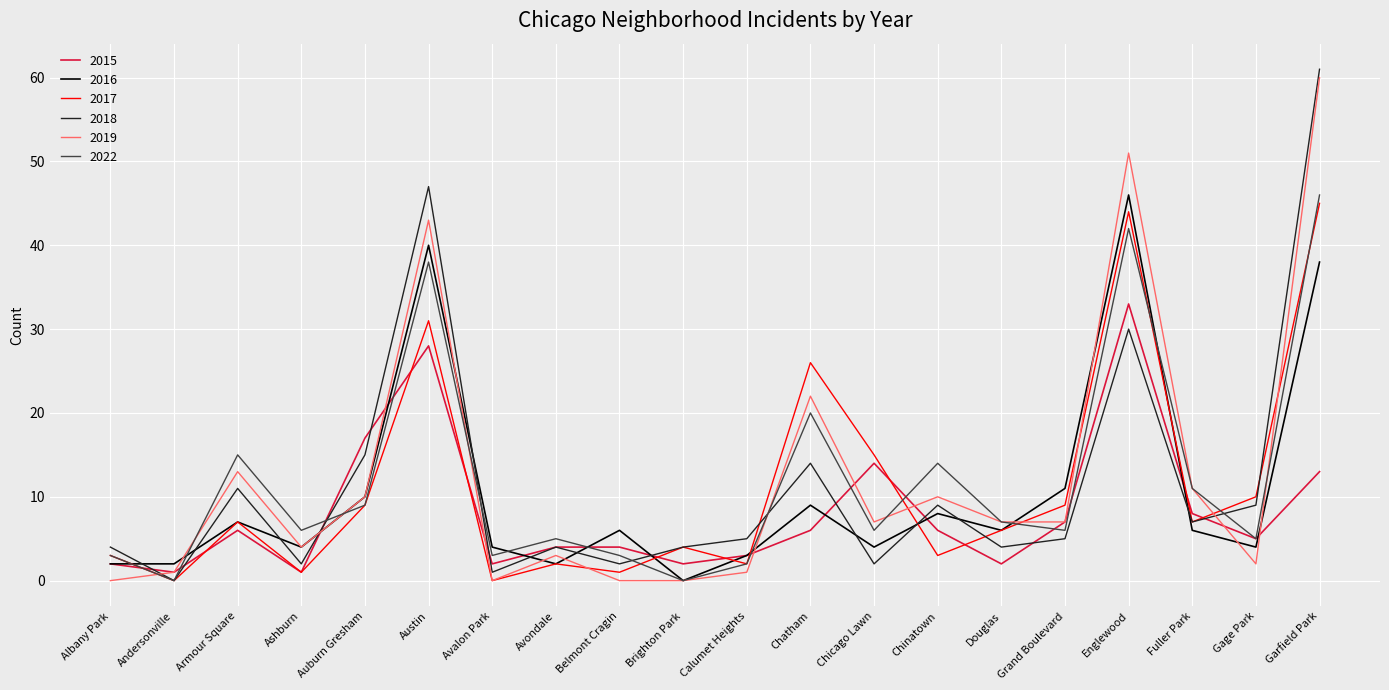

At which label does 2016 first exceed 6?

Armour Square